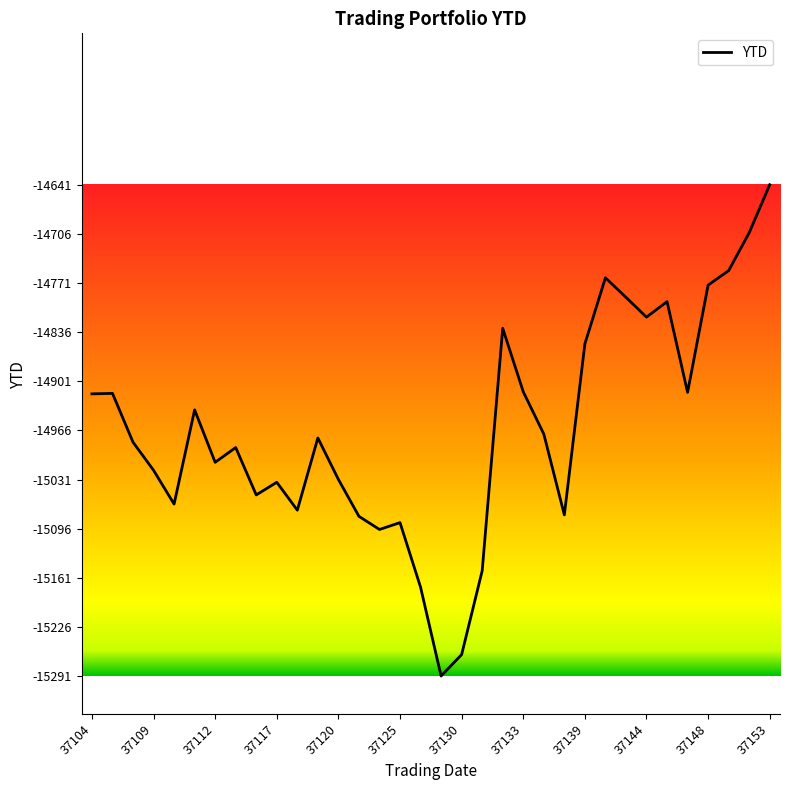

How many lines are shown in the chart?

1